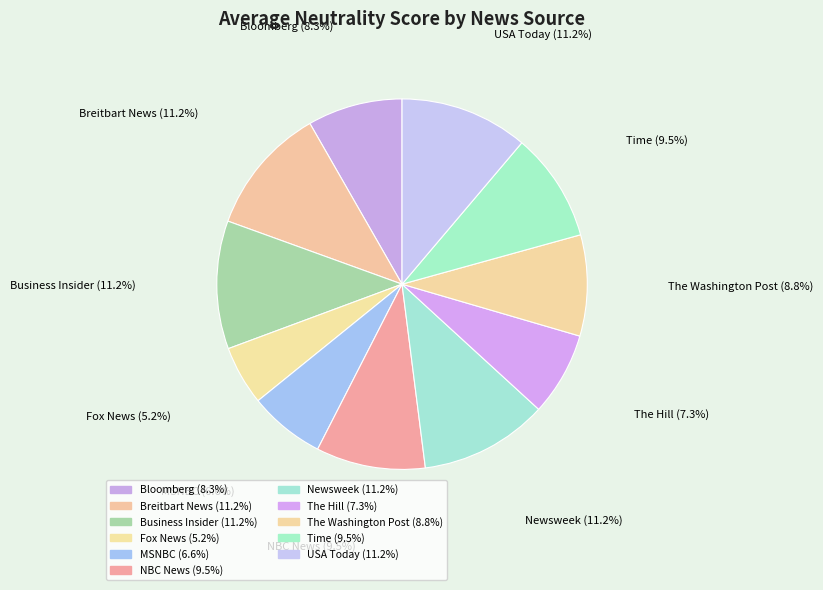

Is the sum of Time and USA Today greater than half?

No